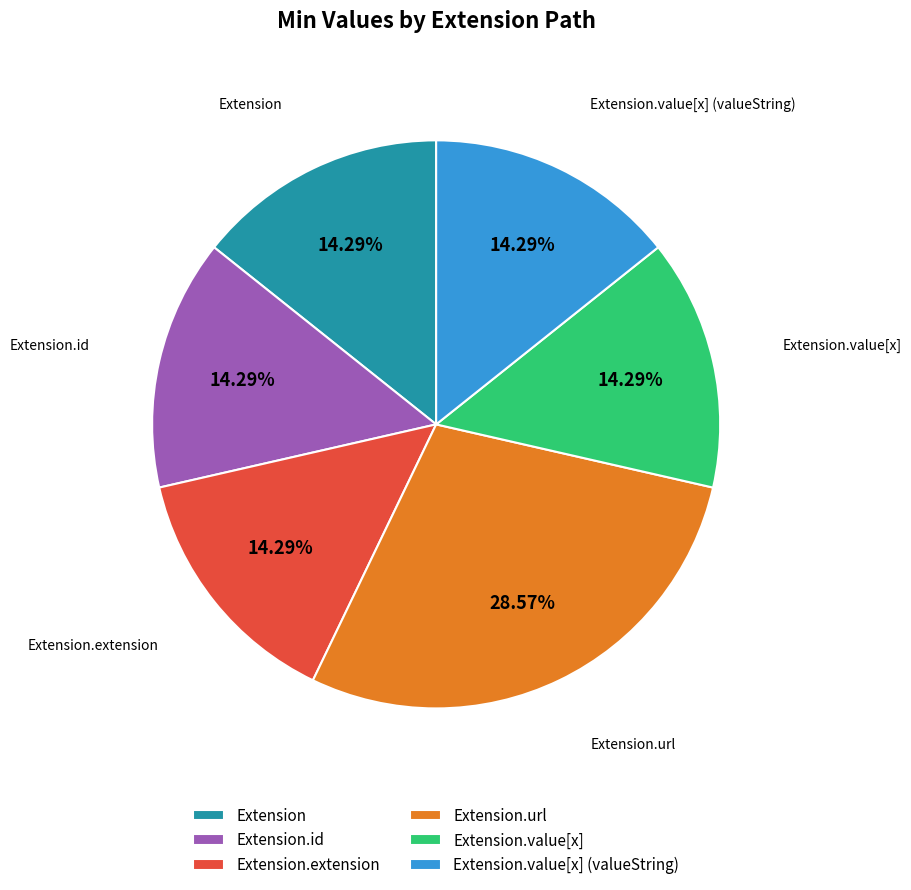

What percentage do Extension.url and Extension.extension together represent?

42.9%